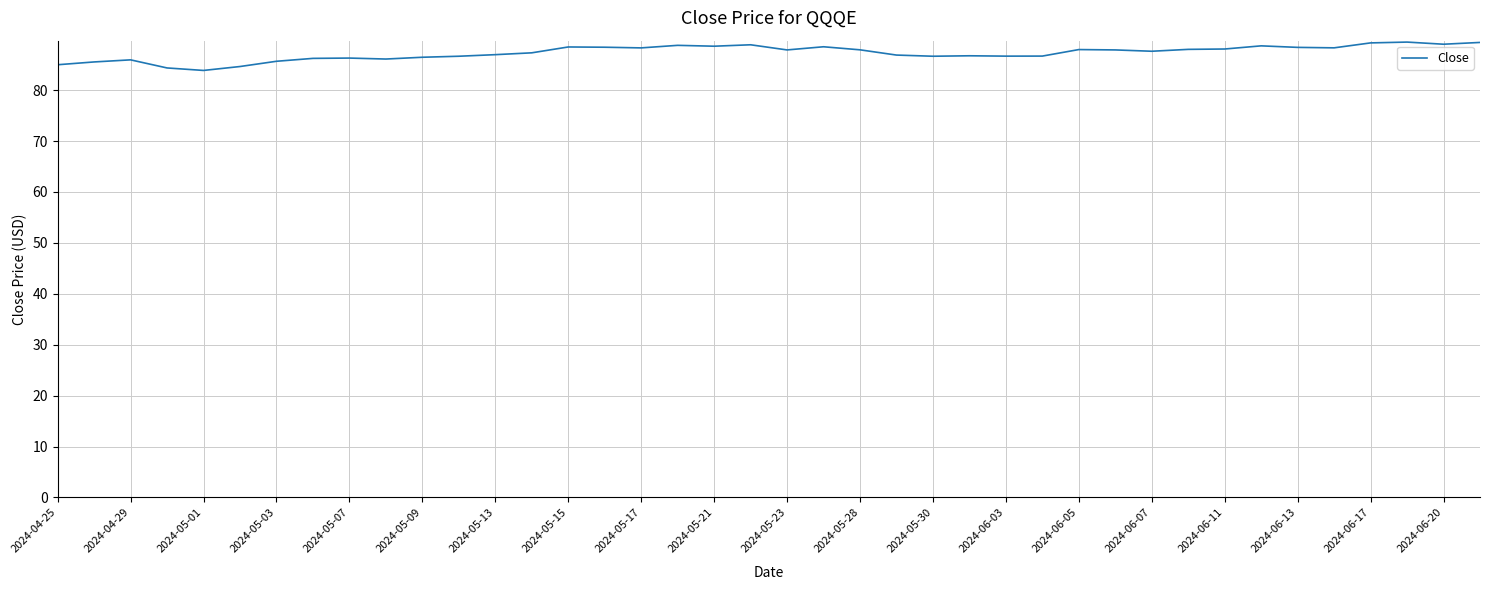

Does the chart have visible grid lines?

Yes